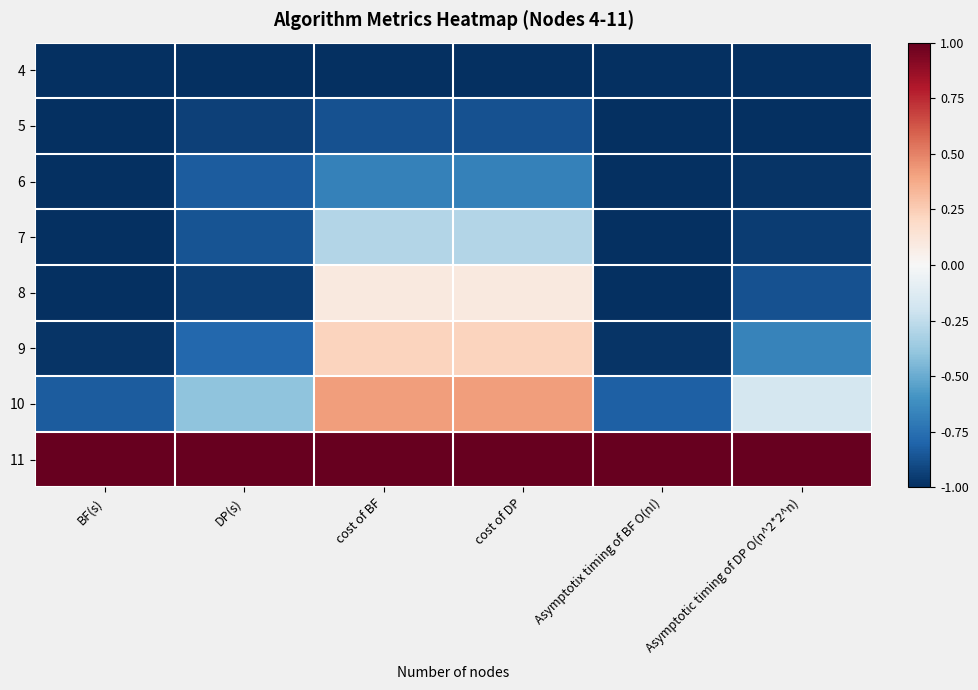

What is the total value across all series at Asymptotic timing of DP O(n^2*2^n)?

-4.6